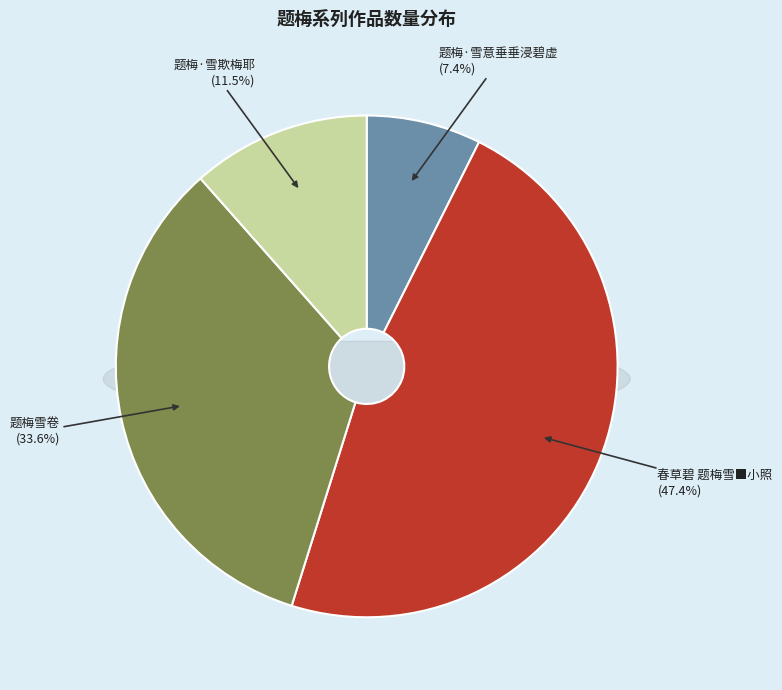

To the nearest percent, what is the difference between the largest and smallest slice percentages?

40%